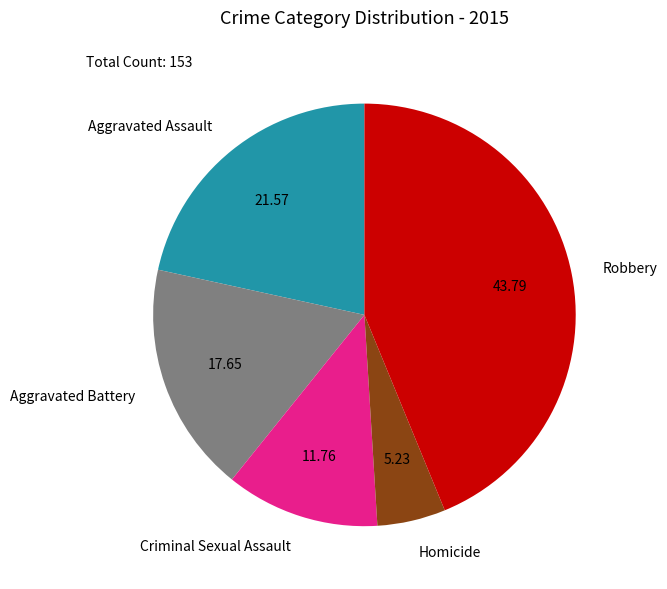

Is the sum of Homicide and Aggravated Battery greater than half?

No